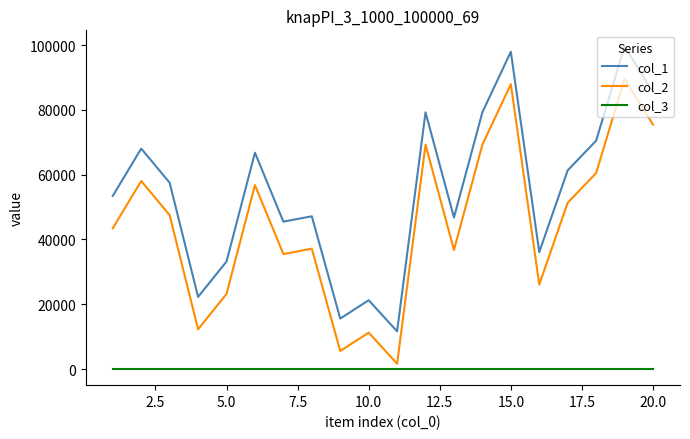

True or false: col_3 and col_2 cross at least once.

False